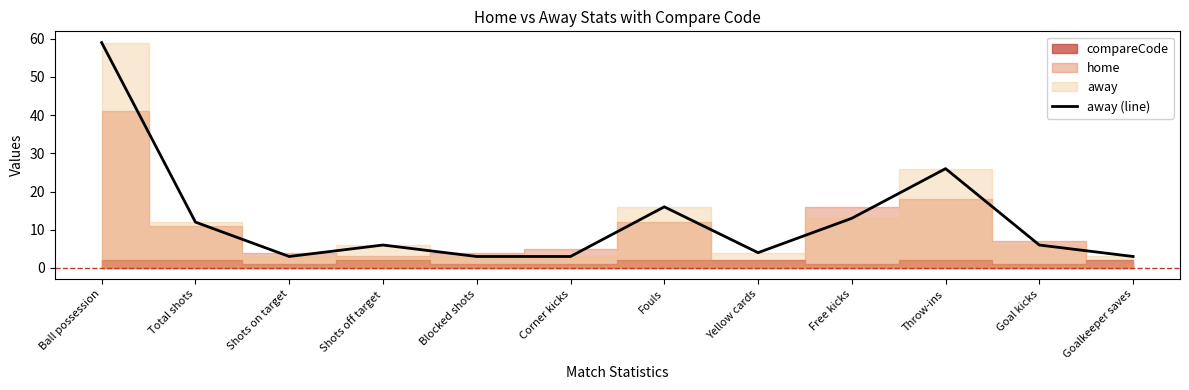

Rank the categories by value from lowest to highest.

Shots on target, Blocked shots, Corner kicks, Goalkeeper saves, Yellow cards, Shots off target, Goal kicks, Total shots, Free kicks, Fouls, Throw-ins, Ball possession